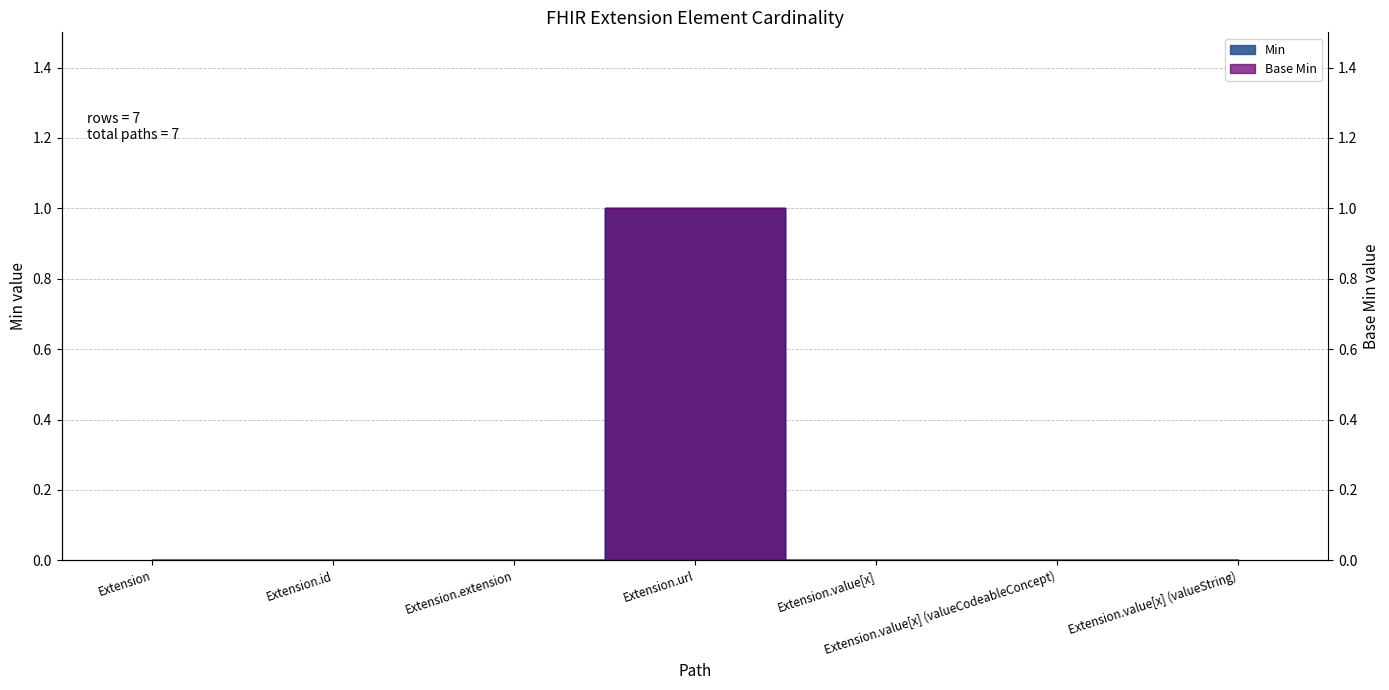

True or false: Min and Base Min cross at least once.

False